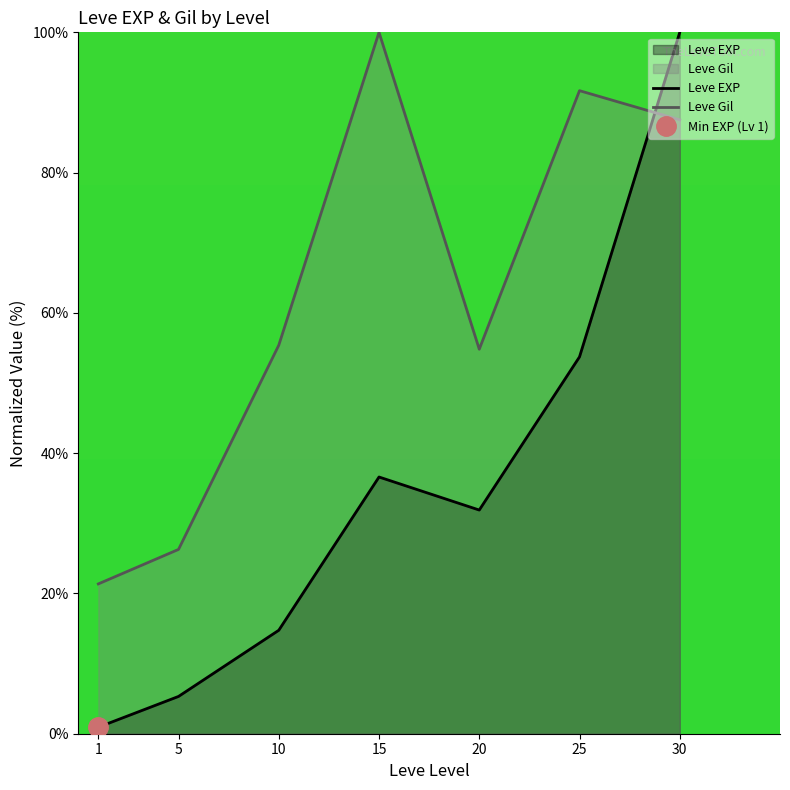

What is the maximum value shown in the chart?

100.0